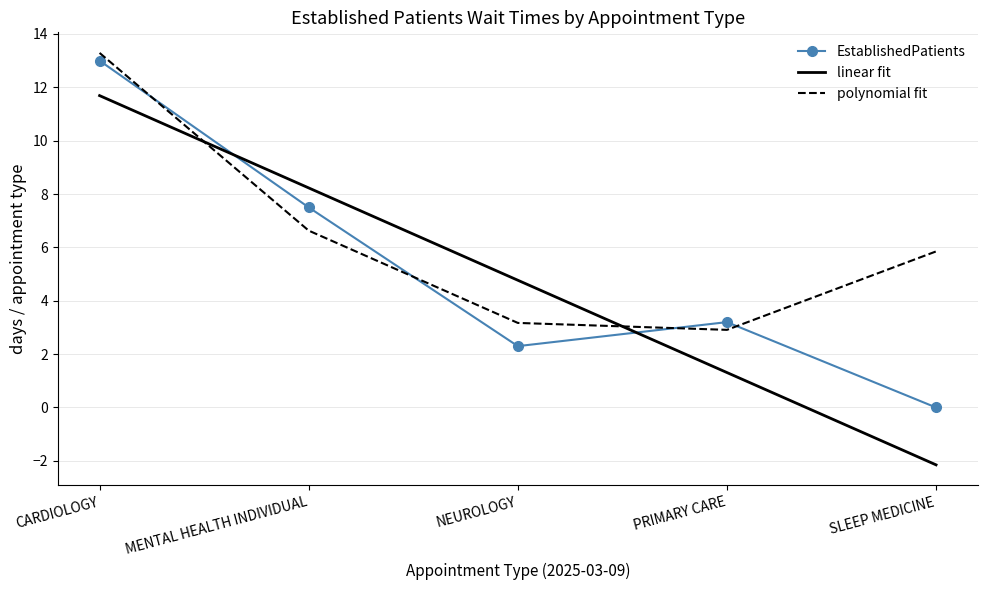

What are all the series names shown in the legend?

EstablishedPatients, linear fit, polynomial fit